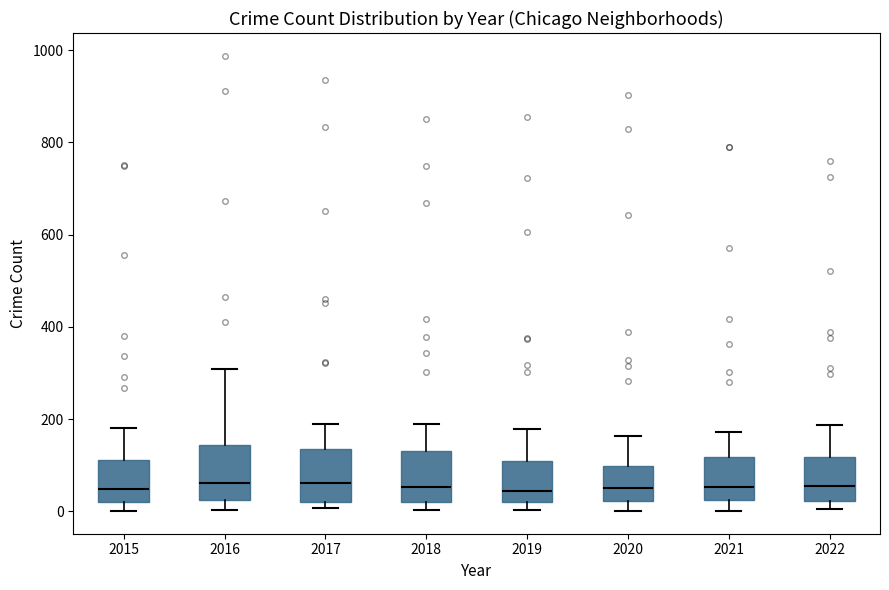

Reading left to right, read every box against the y-axis: the position of its median line, the range the box covers, and the ends of its whiskers. The values are not printed on the chart, so give them approximately, as read against the axis.

2015: median 40, box 20 to 120, whiskers 0 to 180
2016: median 60, box 20 to 140, whiskers 0 to 300
2017: median 60, box 20 to 140, whiskers 0 to 180
2018: median 60, box 20 to 140, whiskers 0 to 200
2019: median 40, box 20 to 120, whiskers 0 to 180
2020: median 60, box 20 to 100, whiskers 0 to 160
2021: median 60, box 20 to 120, whiskers 0 to 180
2022: median 60, box 20 to 120, whiskers 0 to 180